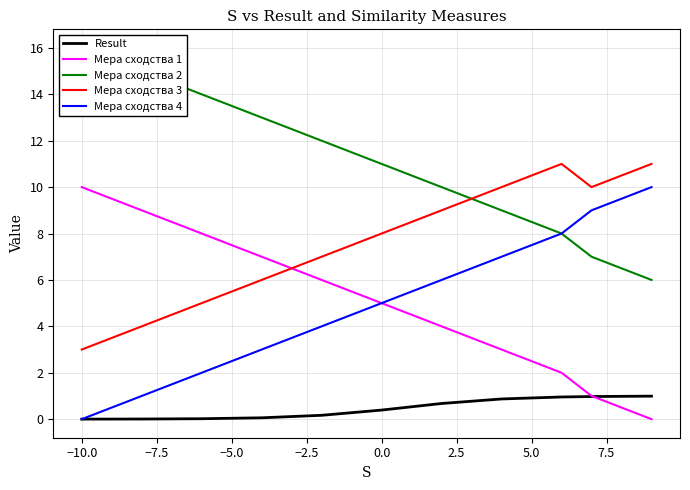

Which category has the lowest value in the Мера сходства 3 series?

−10.0